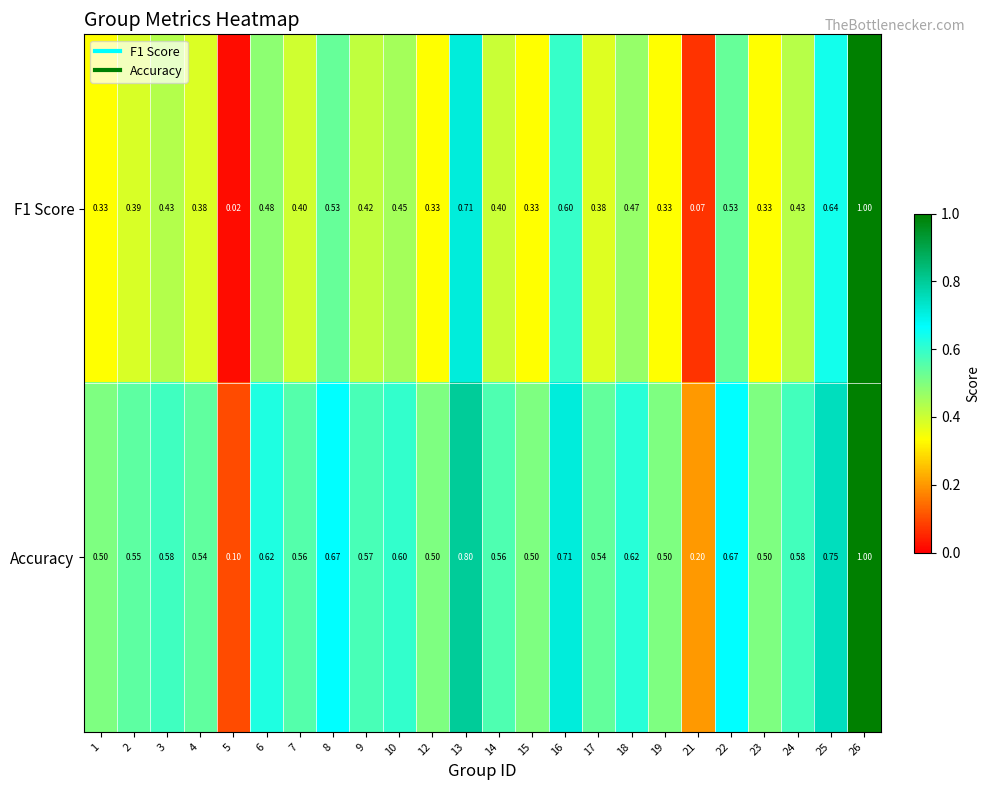

Which series has the largest total across all categories?

Accuracy